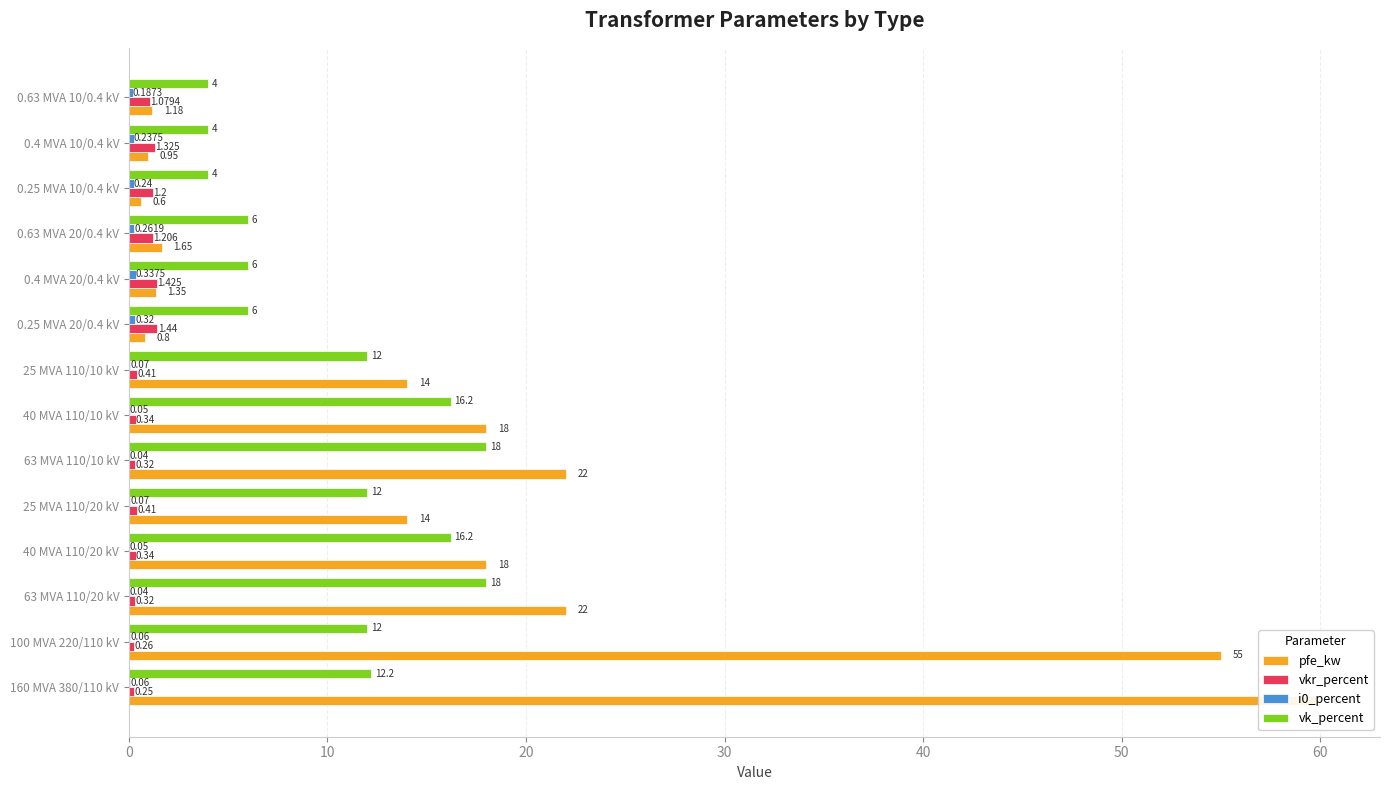

How many groups of bars are there?

14